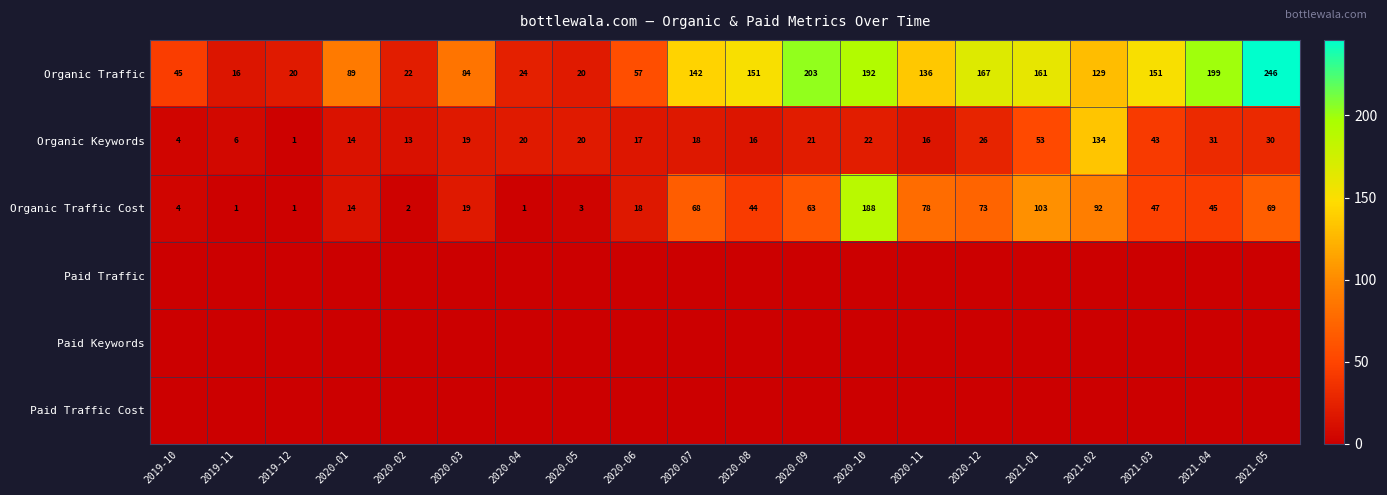

What is the sum of all Organic Traffic Cost values?

933